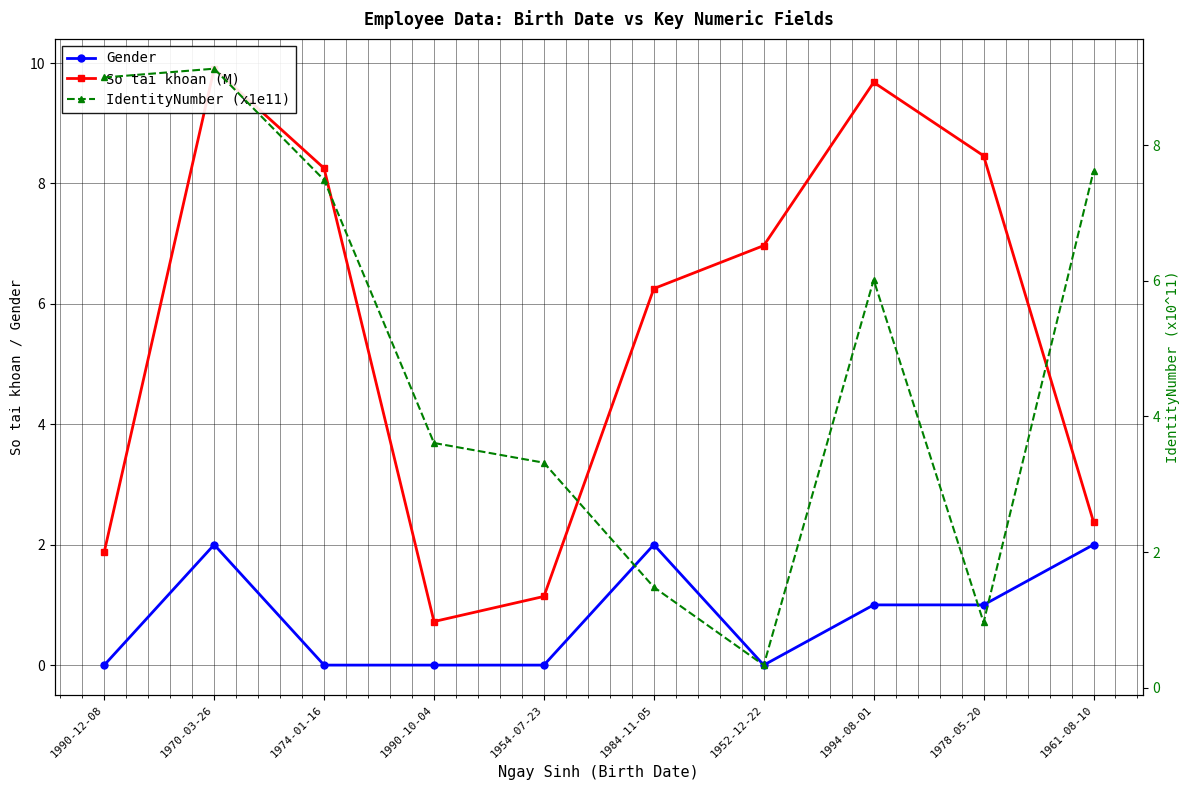

How many Gender values are between 0 and 2?

10